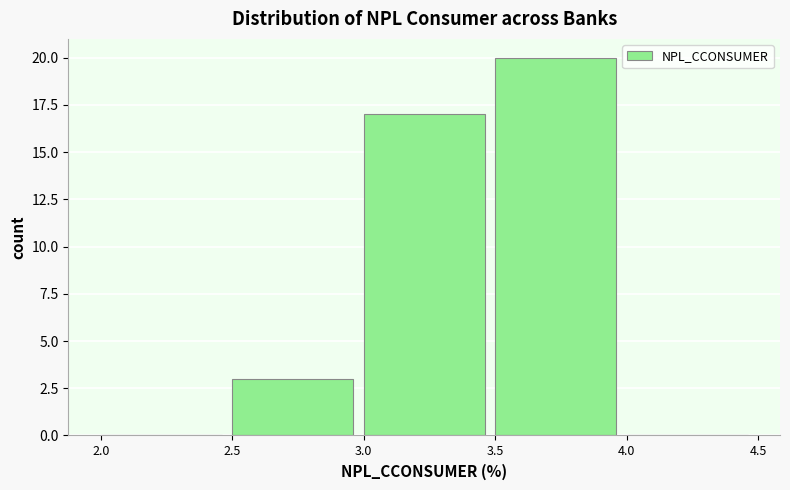

How tall is the bar that spans 2.5 to 3.0 on the x-axis? The values are not printed on the chart, so give them approximately, as read against the axis.

3